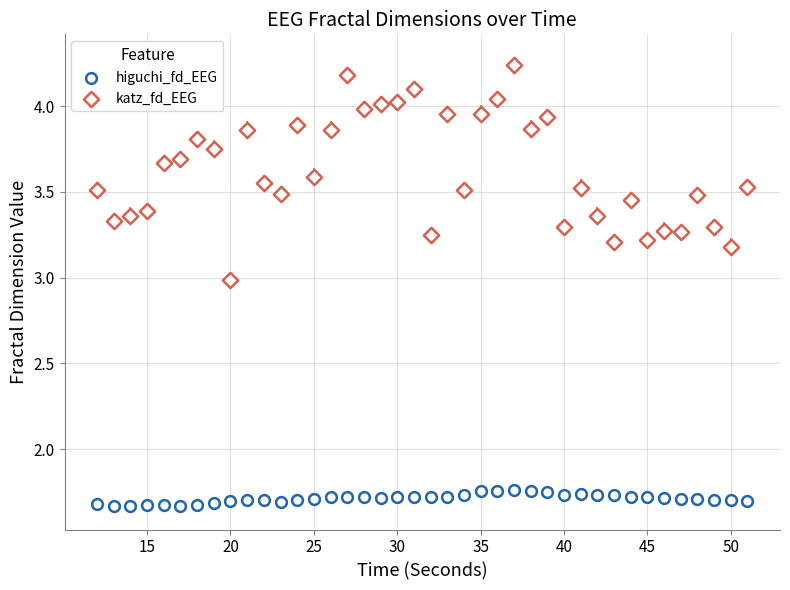

How many points are shown in the scatter plot?

80